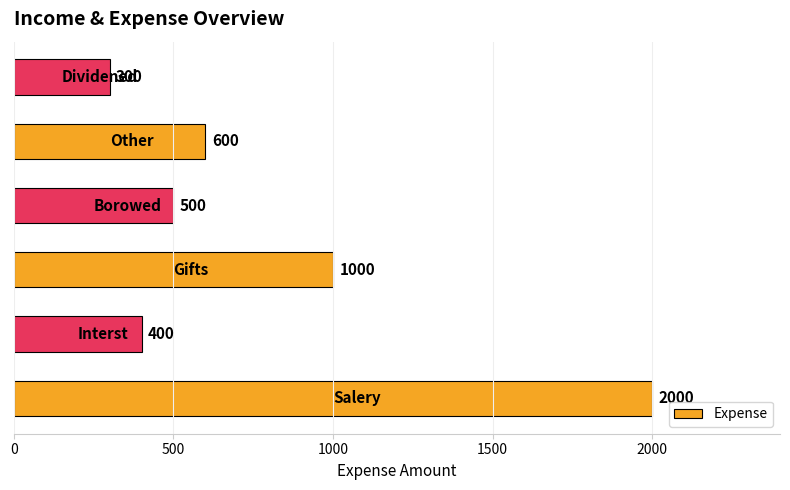

What is the difference between the maximum and second lowest values?

1600